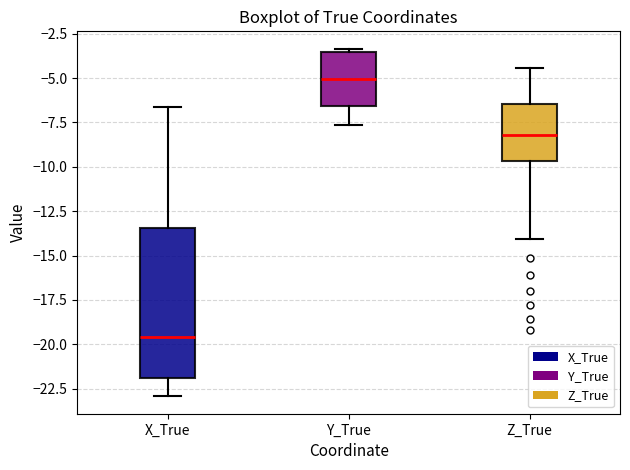

Reading left to right, read every box against the y-axis: the position of its median line, the range the box covers, and the ends of its whiskers. The values are not printed on the chart, so give them approximately, as read against the axis.

X_True: median -19.5, box -22.0 to -13.5, whiskers -23.0 to -6.5
Y_True: median -5.0, box -6.5 to -3.5, whiskers -7.5 to -3.5 (just above the box's upper edge)
Z_True: median -8.0, box -9.5 to -6.5, whiskers -14.0 to -4.5